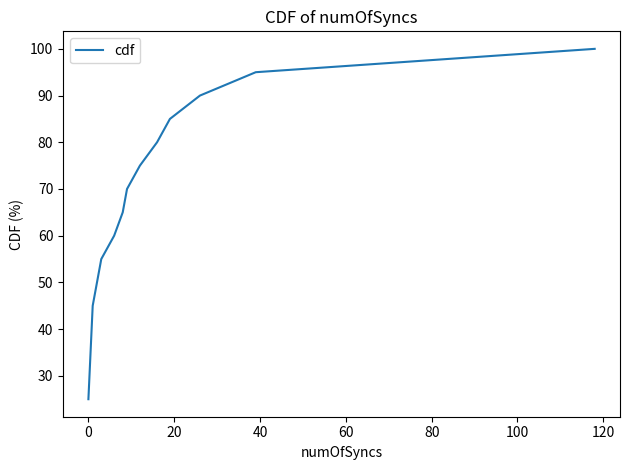

What is the maximum value shown in the chart?

100